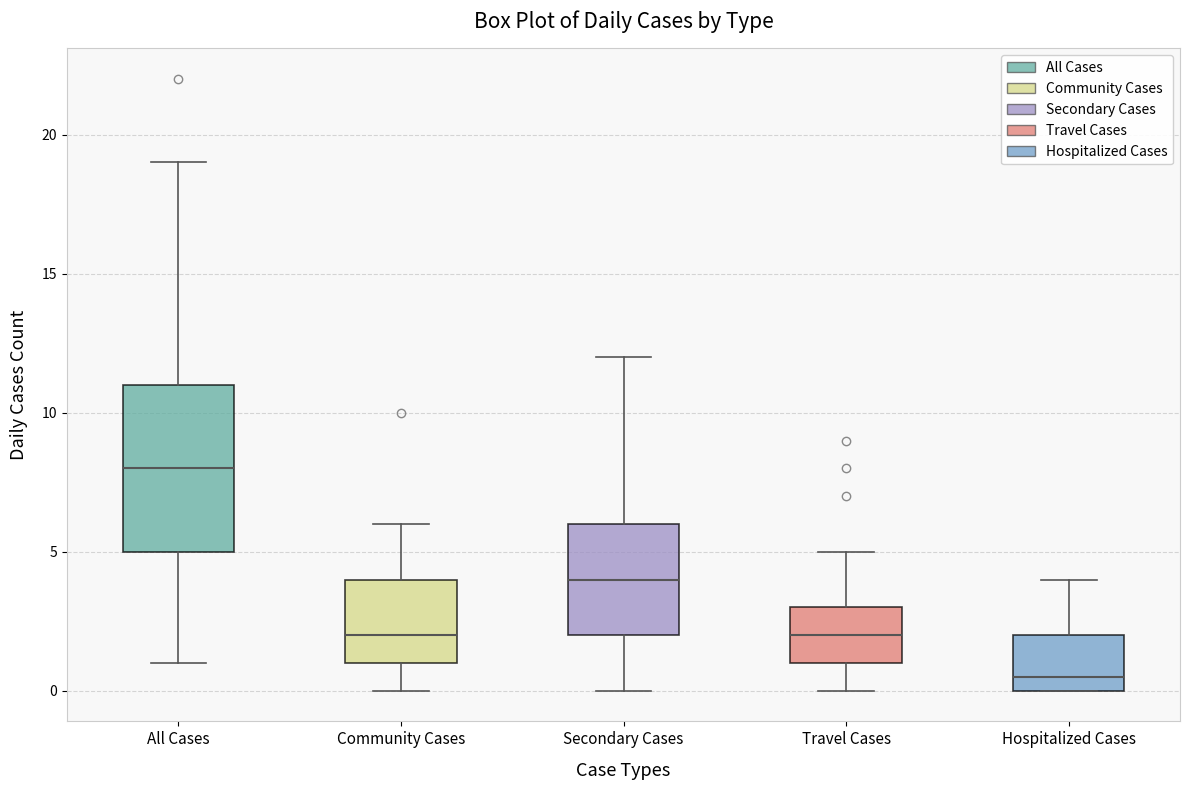

Reading left to right, transcribe this box plot: for each box, give where its median line is, the range the box spans, and where its two whiskers end, as read against the y-axis. The values are not printed on the chart, so give them approximately, as read against the axis.

All Cases: median 8.0, box 5.0 to 11.0, whiskers 1.0 to 19.0
Community Cases: median 2.0, box 1.0 to 4.0, whiskers 0.0 to 6.0
Secondary Cases: median 4.0, box 2.0 to 6.0, whiskers 0.0 to 12.0
Travel Cases: median 2.0, box 1.0 to 3.0, whiskers 0.0 to 5.0
Hospitalized Cases: median 0.5, box 0.0 to 2.0, whiskers 0.0 to 4.0